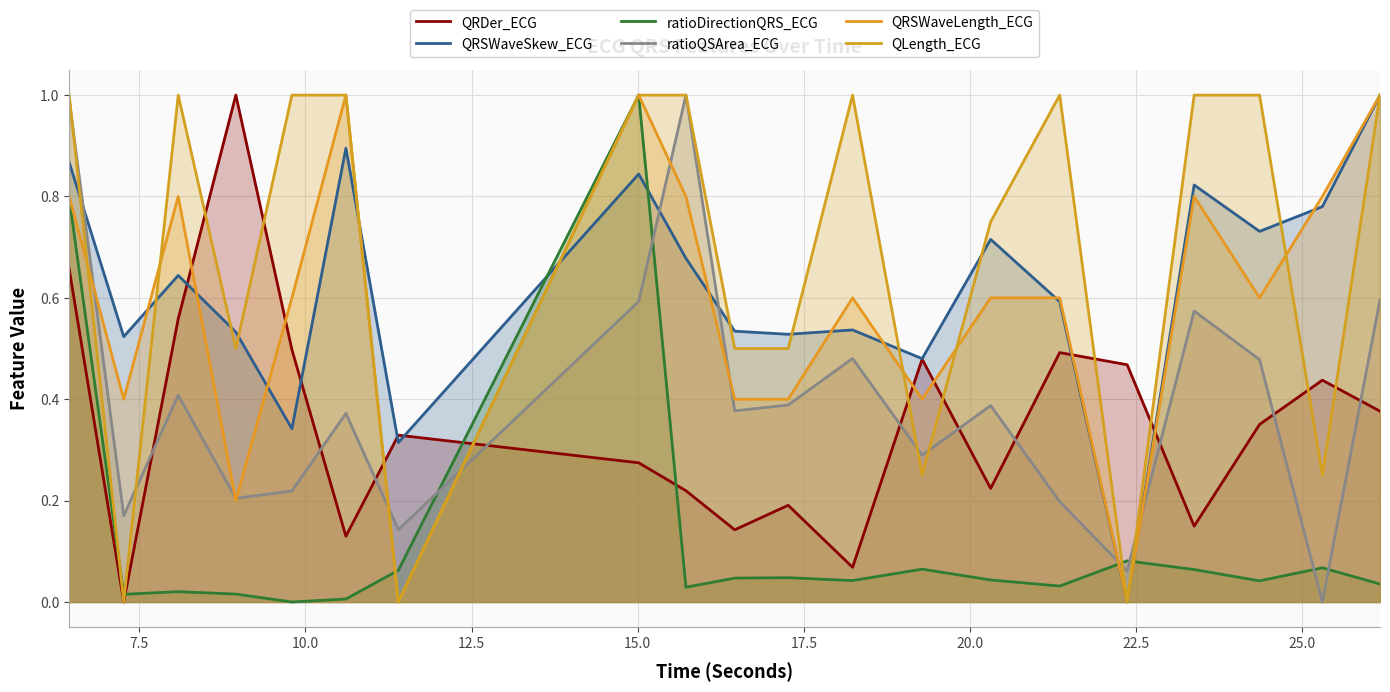

Does the chart display data point markers on the line(s)?

No